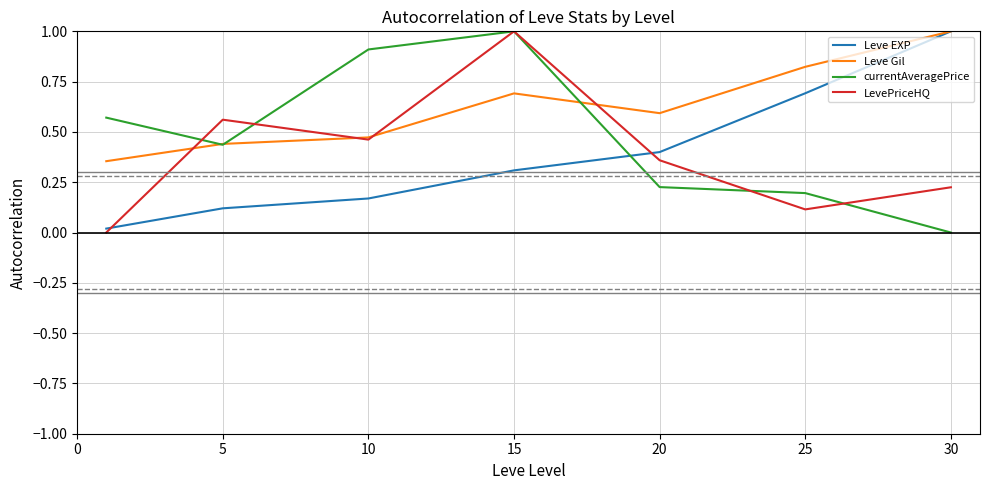

True or false: Leve EXP and currentAveragePrice cross at least once.

True